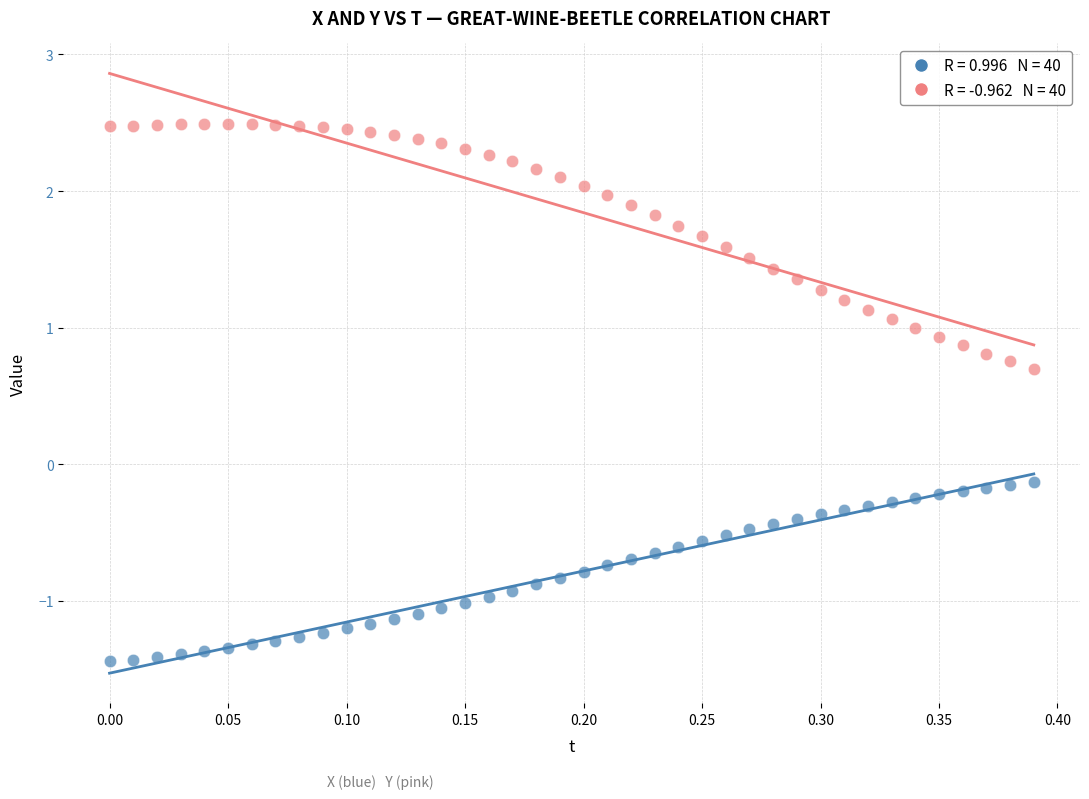

Count the number of points in this scatter plot.

80